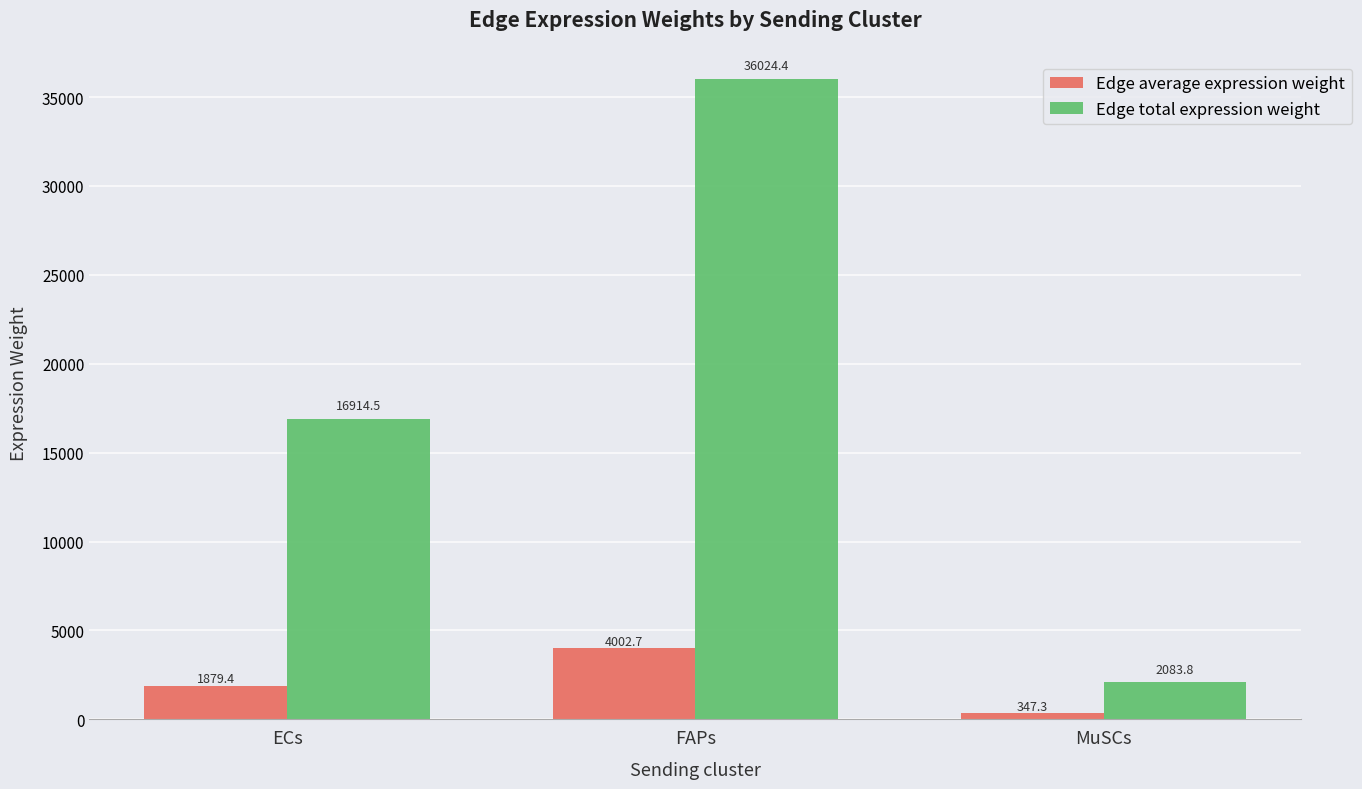

Rank the series by their average value, from highest to lowest.

Edge total expression weight, Edge average expression weight